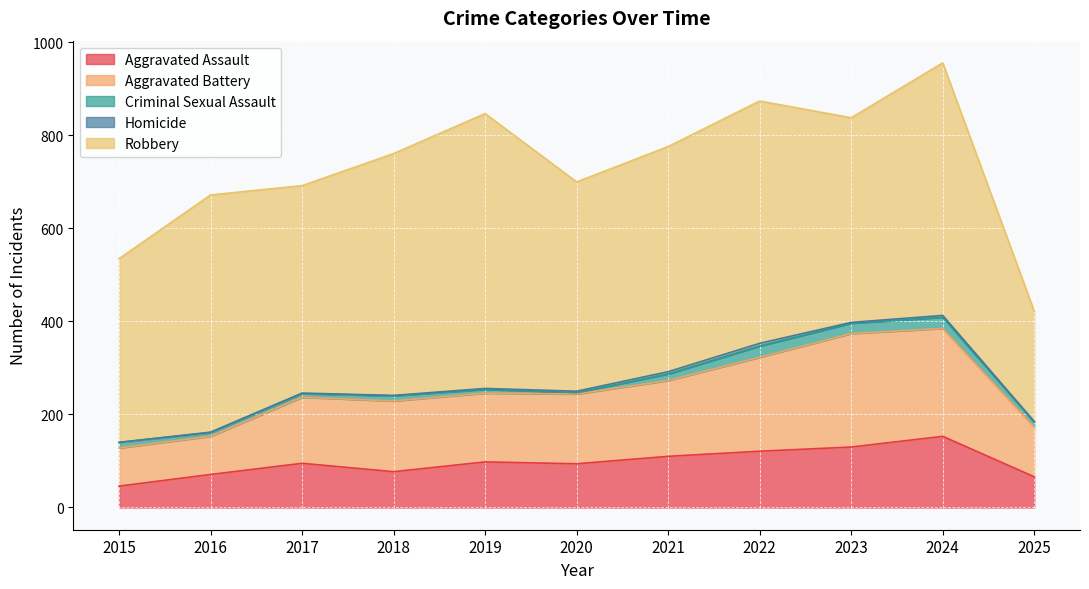

Reading left to right, what are all the values shown in this chart?

Aggravated Assault: 2015=46	2016=71	2017=95	2018=77	2019=98	2020=94	2021=110	2022=121	2023=130	2024=153	2025=66
Aggravated Battery: 2015=82	2016=82	2017=142	2018=152	2019=148	2020=150	2021=163	2022=202	2023=244	2024=232	2025=107
Criminal Sexual Assault: 2015=12	2016=8	2017=8	2018=11	2019=8	2020=3	2021=14	2022=24	2023=22	2024=24	2025=11
Homicide: 2015=0	2016=1	2017=1	2018=1	2019=2	2020=3	2021=5	2022=6	2023=2	2024=4	2025=1
Robbery: 2015=395	2016=510	2017=446	2018=520	2019=591	2020=450	2021=484	2022=521	2023=440	2024=543	2025=237